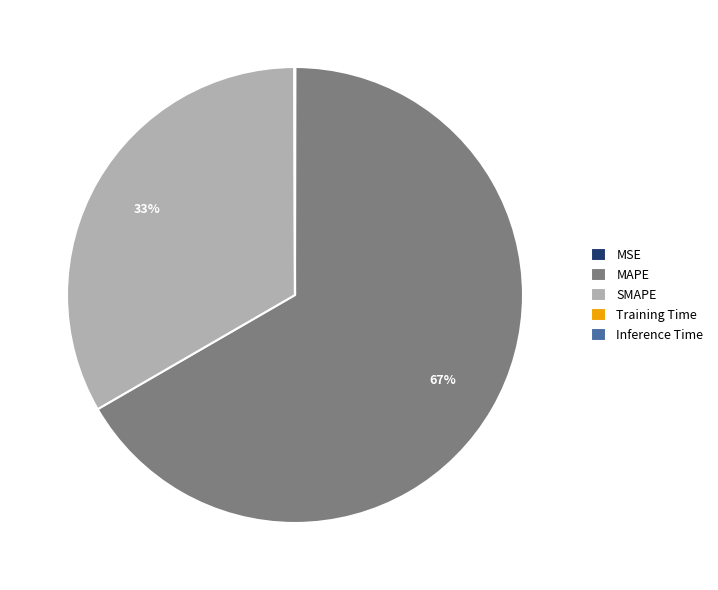

To the nearest percent, what is the difference between the largest and smallest slice percentages?

67%